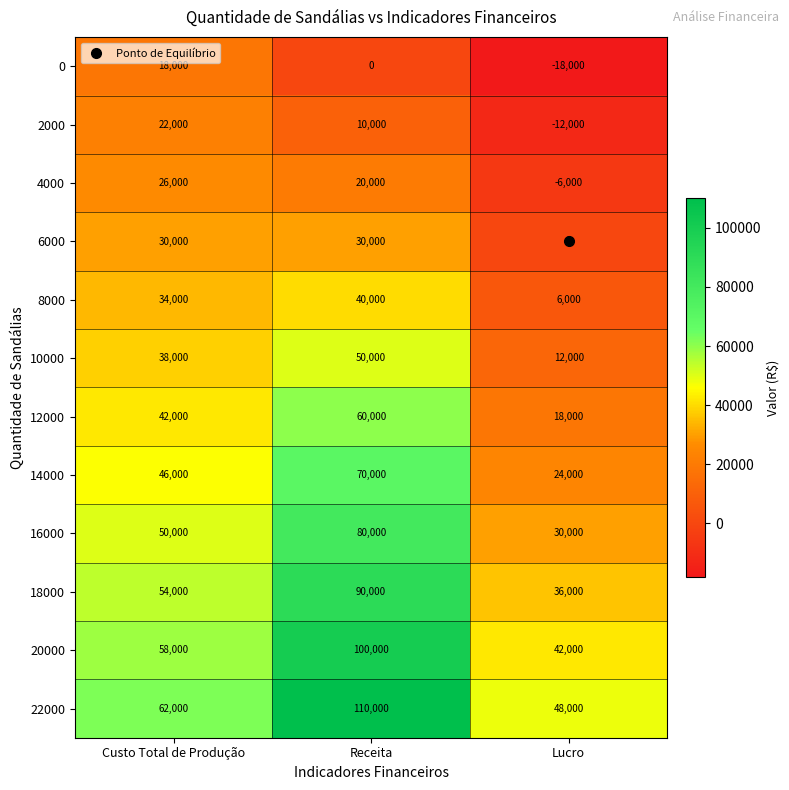

The 10000 series shows 50000 at Receita. True or false?

True